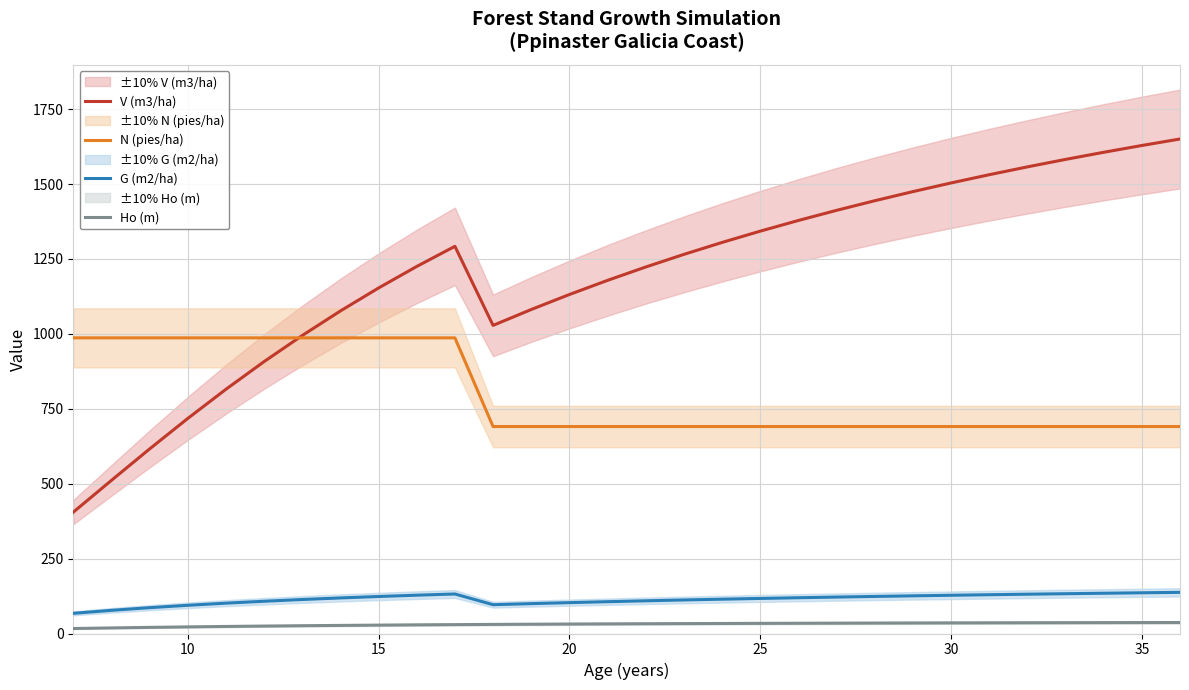

What is the sum of all N (pies/ha) values?

23978.2